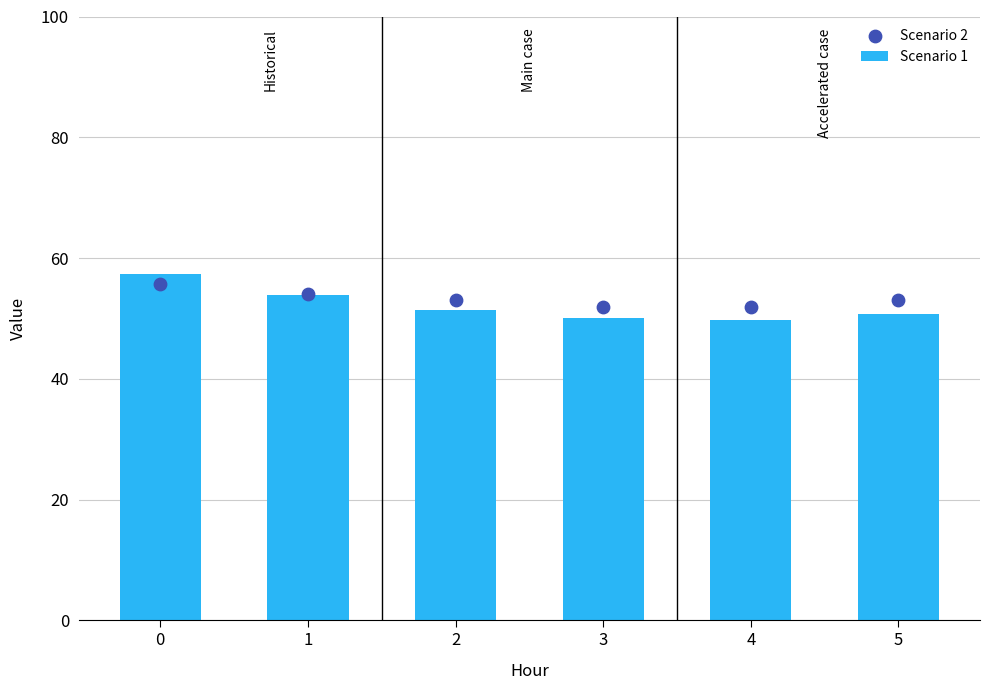

Which series reaches the maximum Y coordinate?

Scenario 1